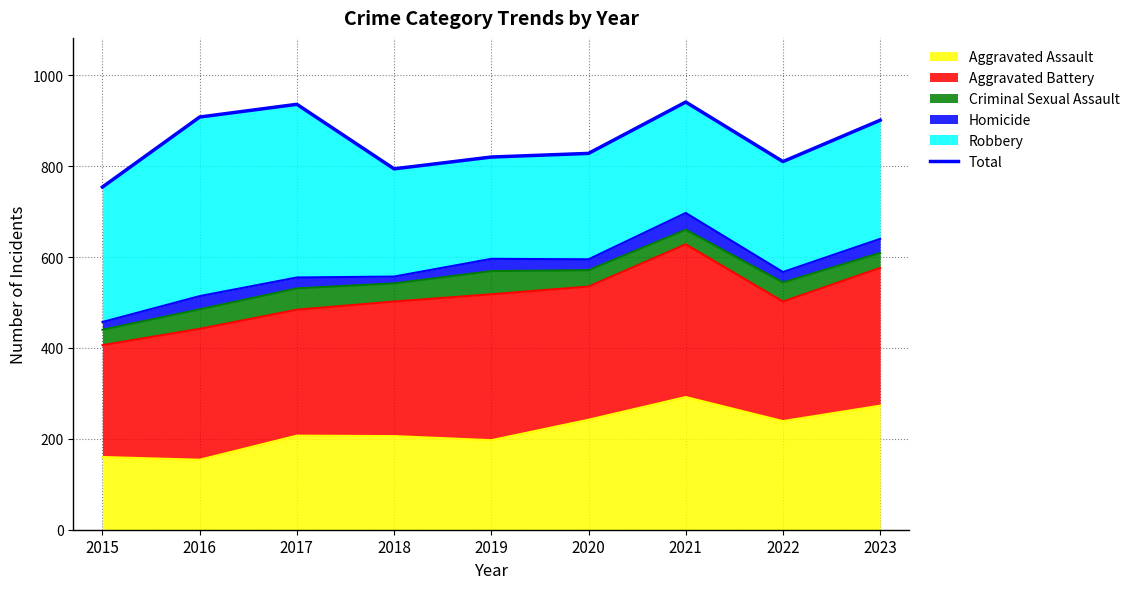

Reading left to right, extract all data points from this chart.

2015=754	2016=908	2017=936	2018=794	2019=820	2020=828	2021=941	2022=810	2023=901